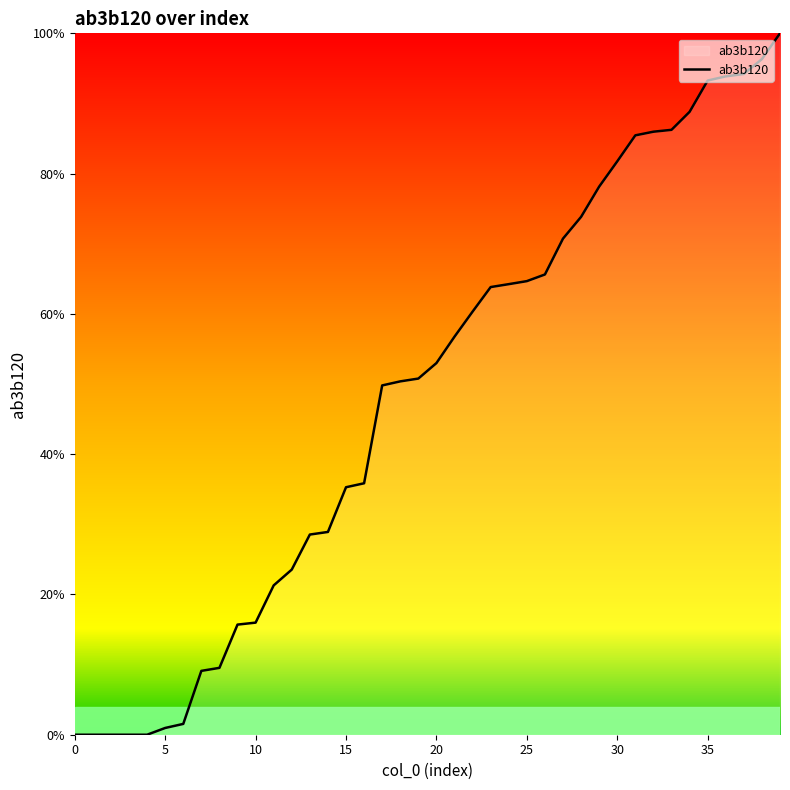

What is the greatest value displayed?

100.0